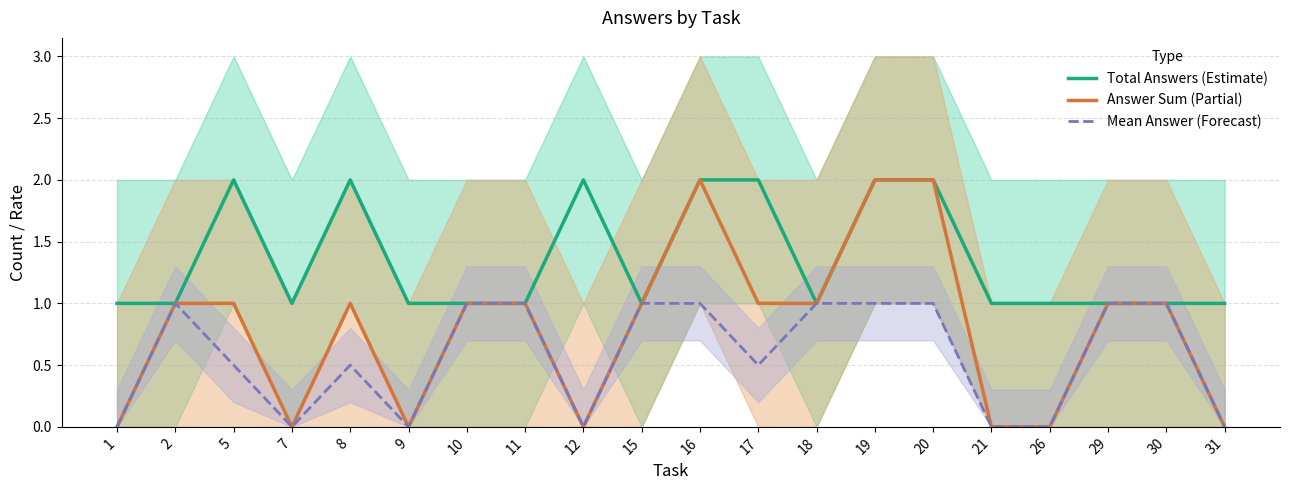

Where is Mean Answer (Forecast) nearest to the value 0?

1